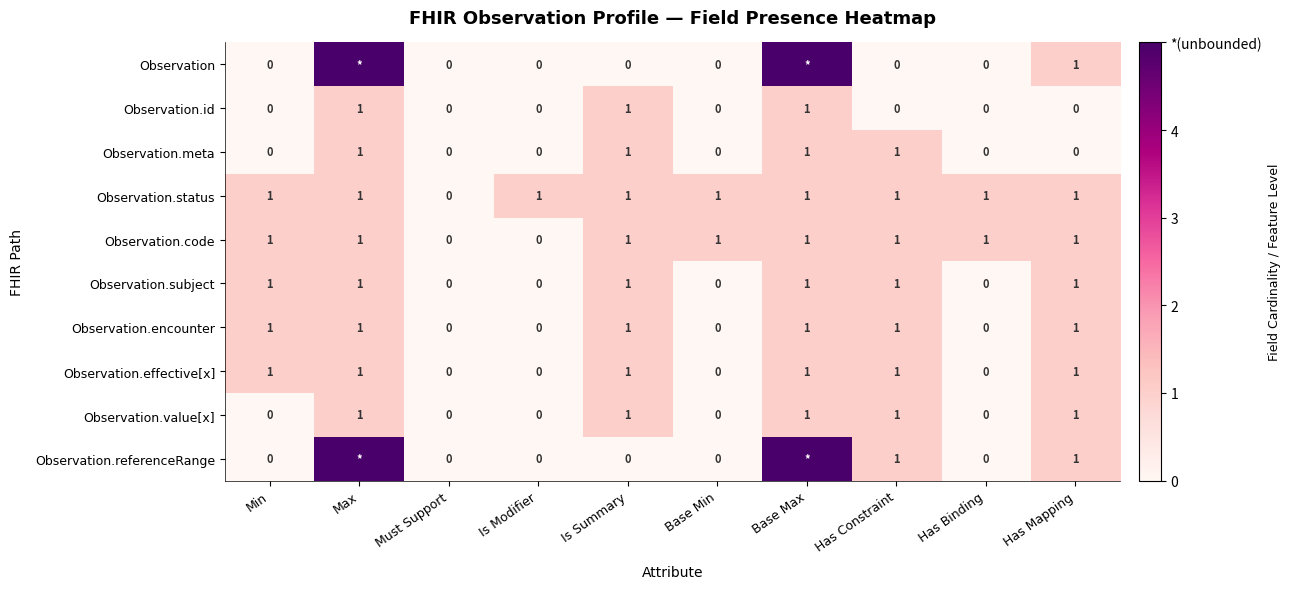

Which has a higher value, Has Constraint or Min?

Has Constraint